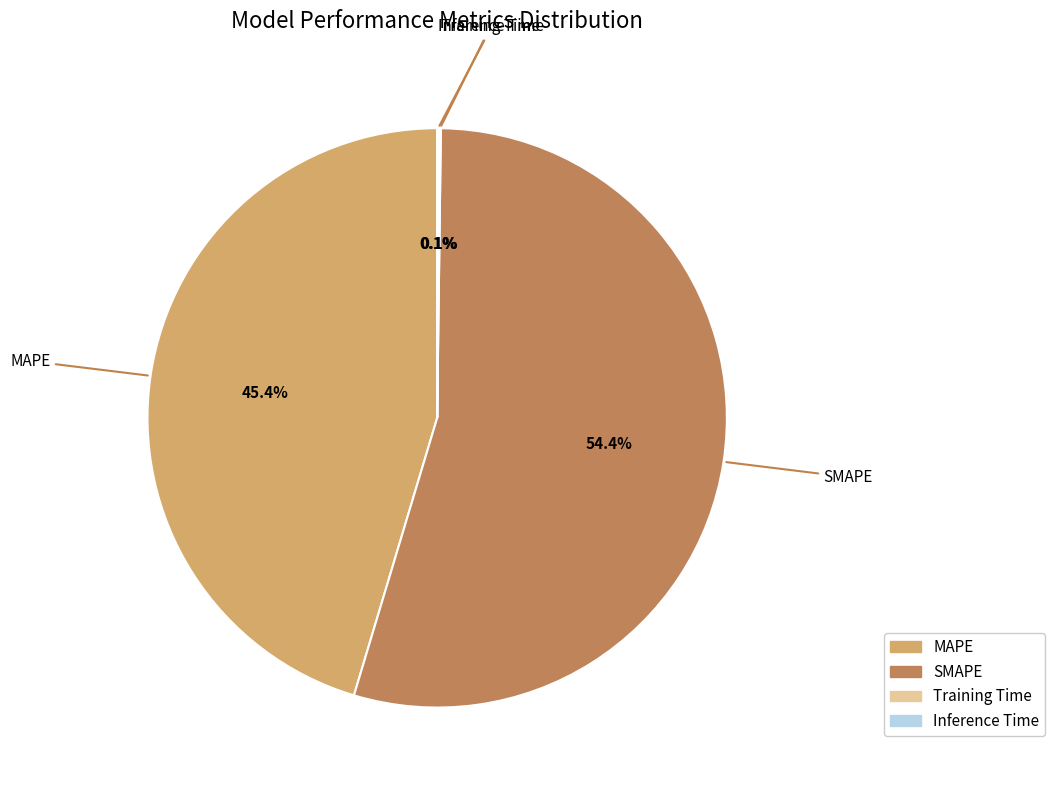

To the nearest percent, what is the difference between the largest and smallest slice percentages?

54%